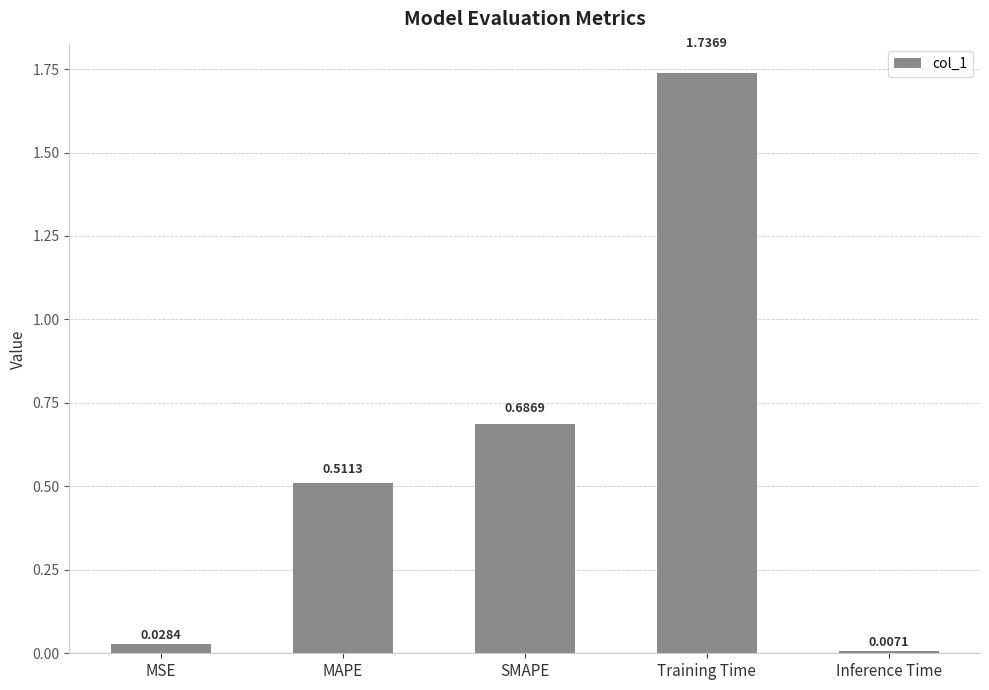

List the labels in order of value, smallest first.

Inference Time, MSE, MAPE, SMAPE, Training Time